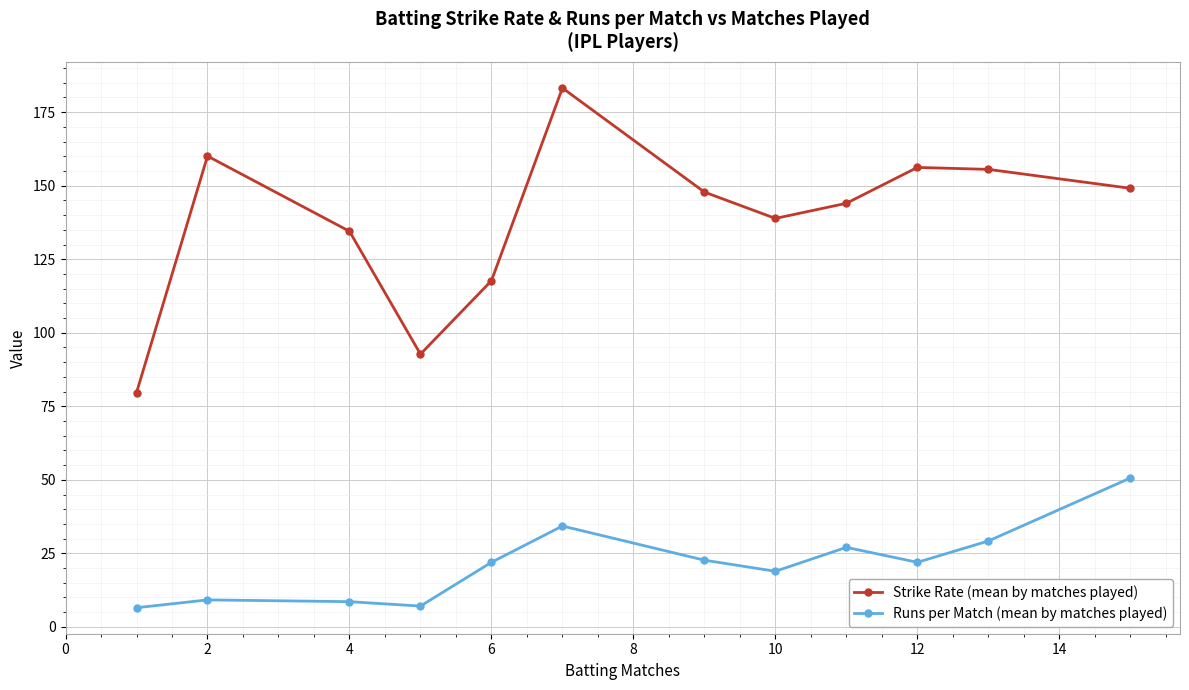

How many data points in Strike Rate (mean by matches played) are less than 147?

6